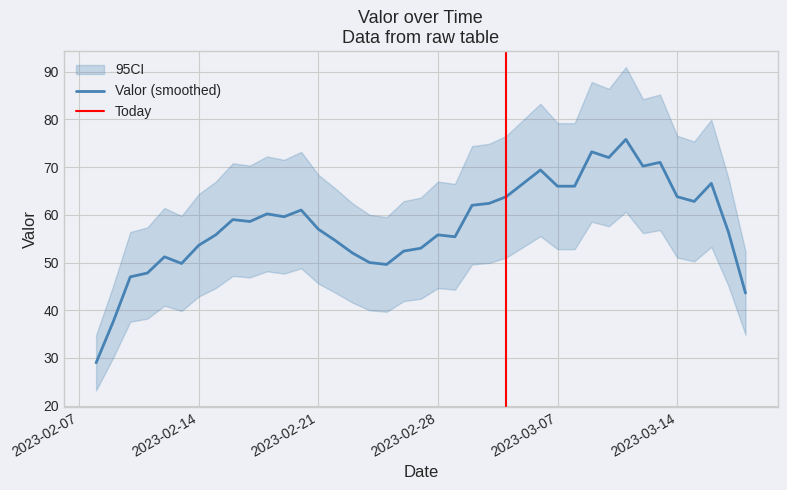

What is the highest value of the Valor (smoothed) series?

75.8